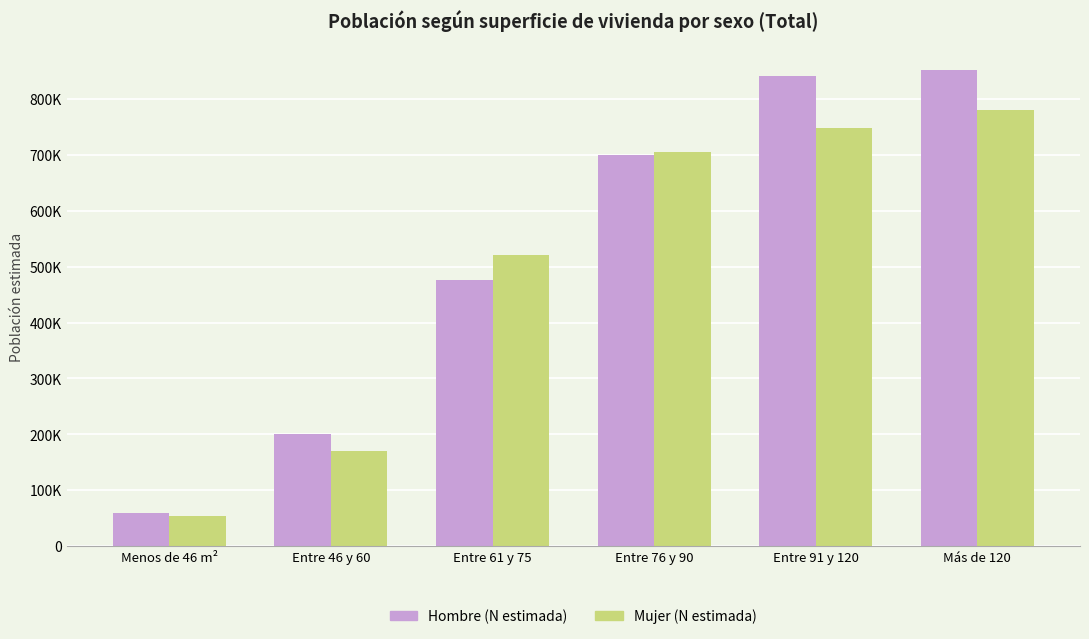

Which category has the highest value in the Hombre (N estimada) series?

Más de 120